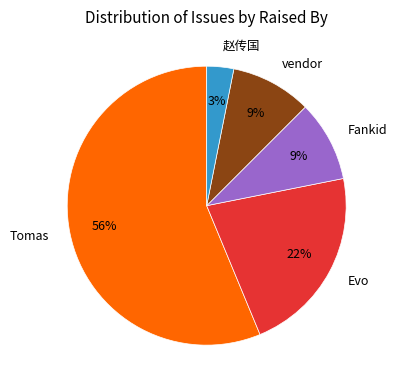

Is the sum of vendor and Tomas greater than half?

Yes